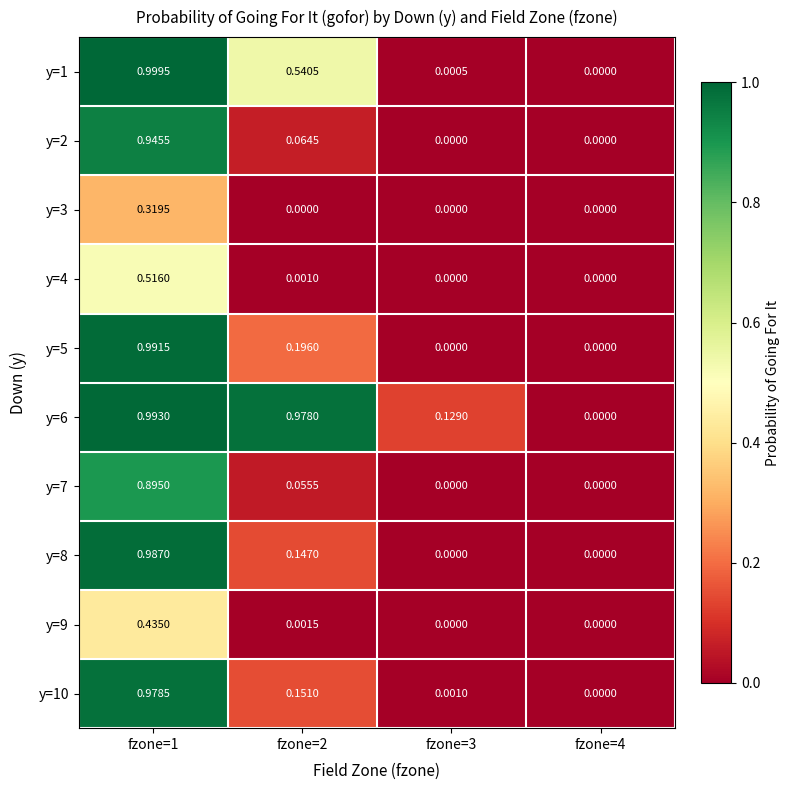

Which series changed the most between fzone=3 and fzone=4?

y=6